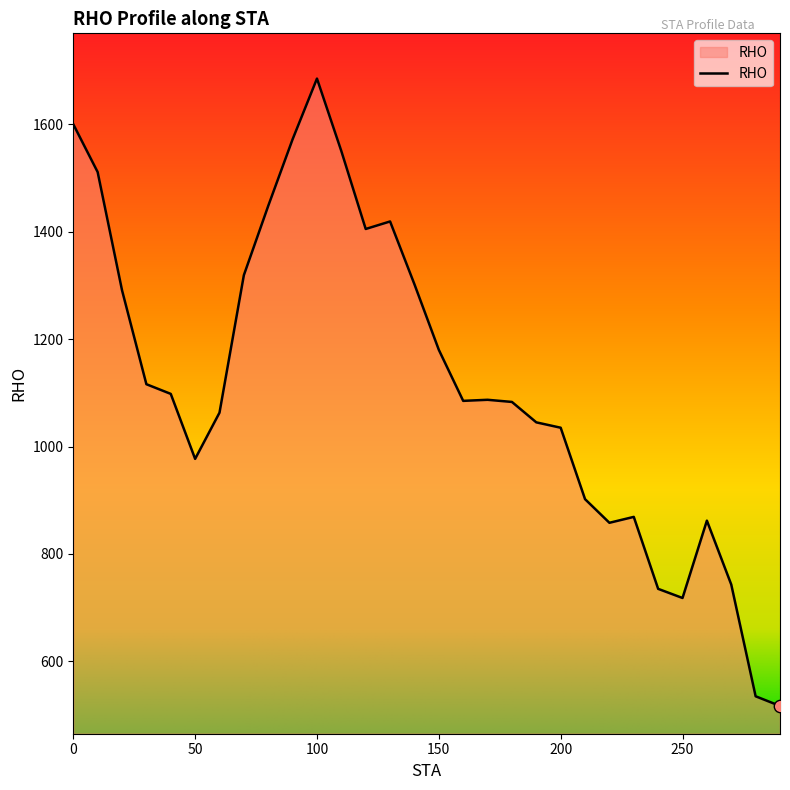

What is the greatest value displayed?

1685